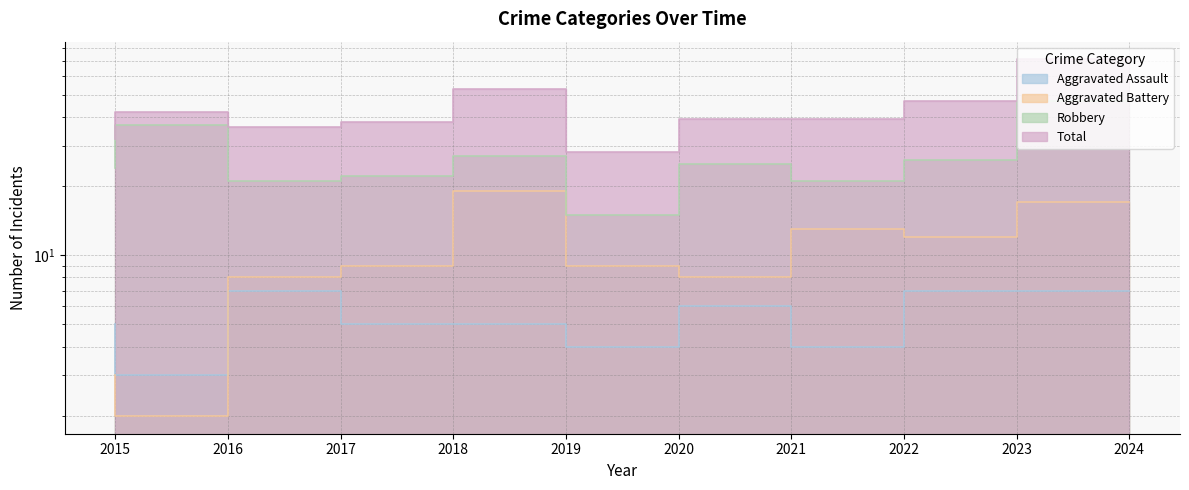

Which label corresponds to the largest value in the chart?

2024